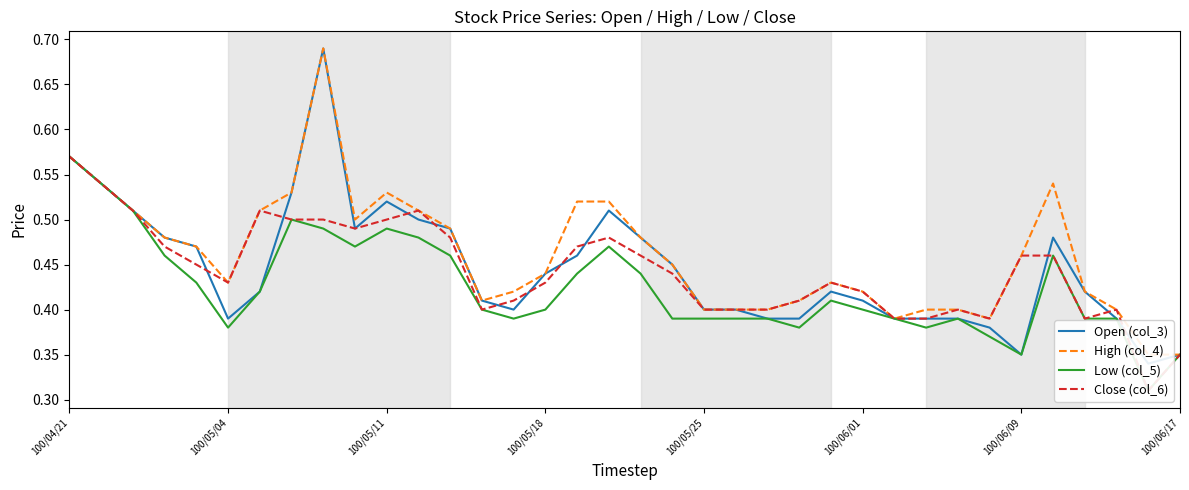

What position from the right is 11?

25